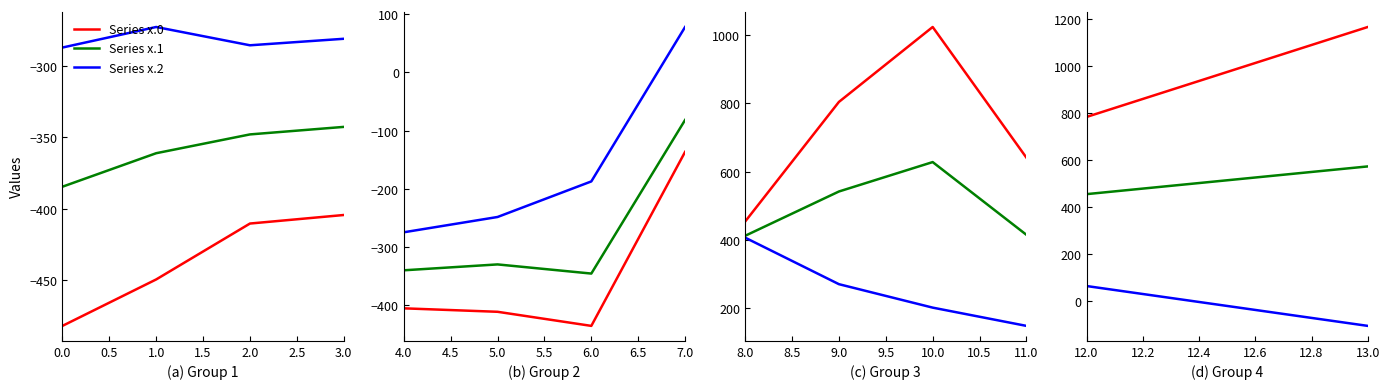

The value of Series x.1 at 1.0 is -182.7. True or false?

False